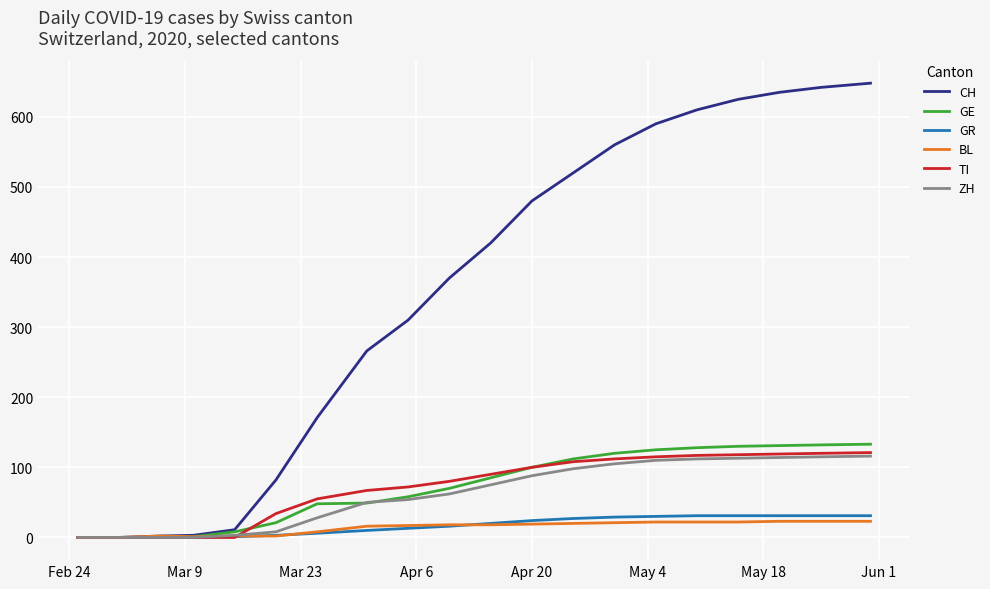

What is the average value of the BL series?

14